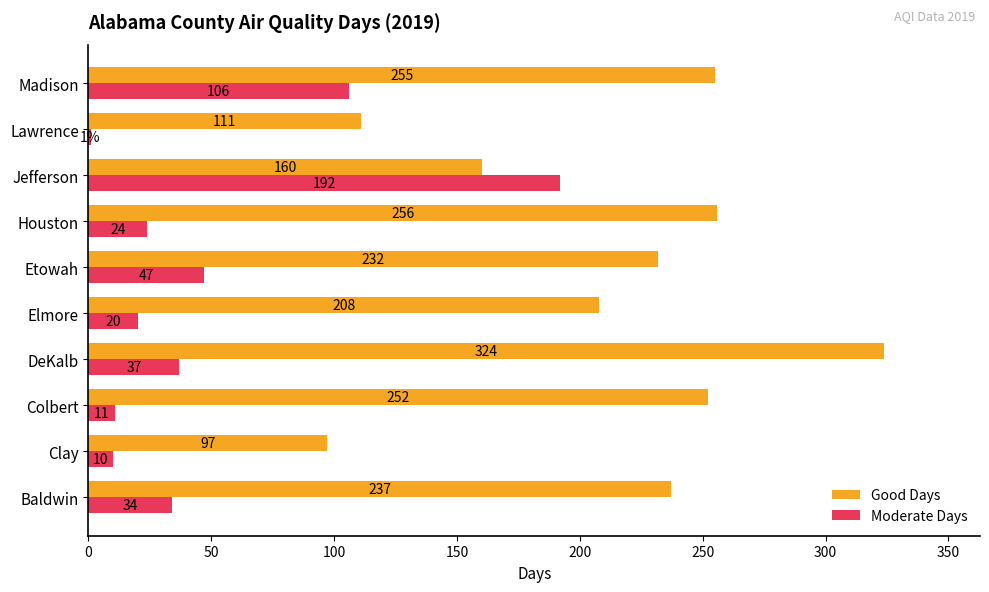

What is the average value of the Moderate Days series?

48